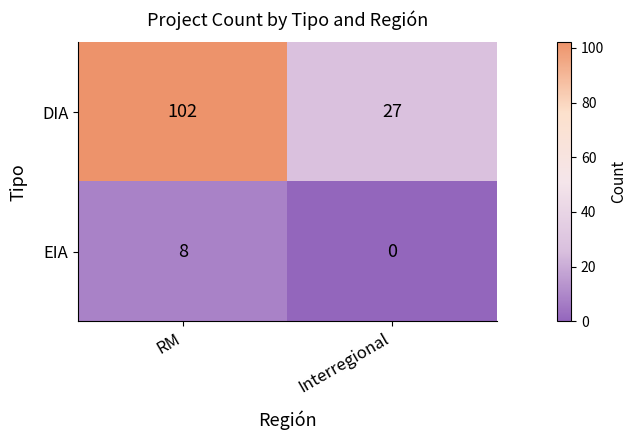

Between RM and Interregional, which series saw the biggest shift?

DIA